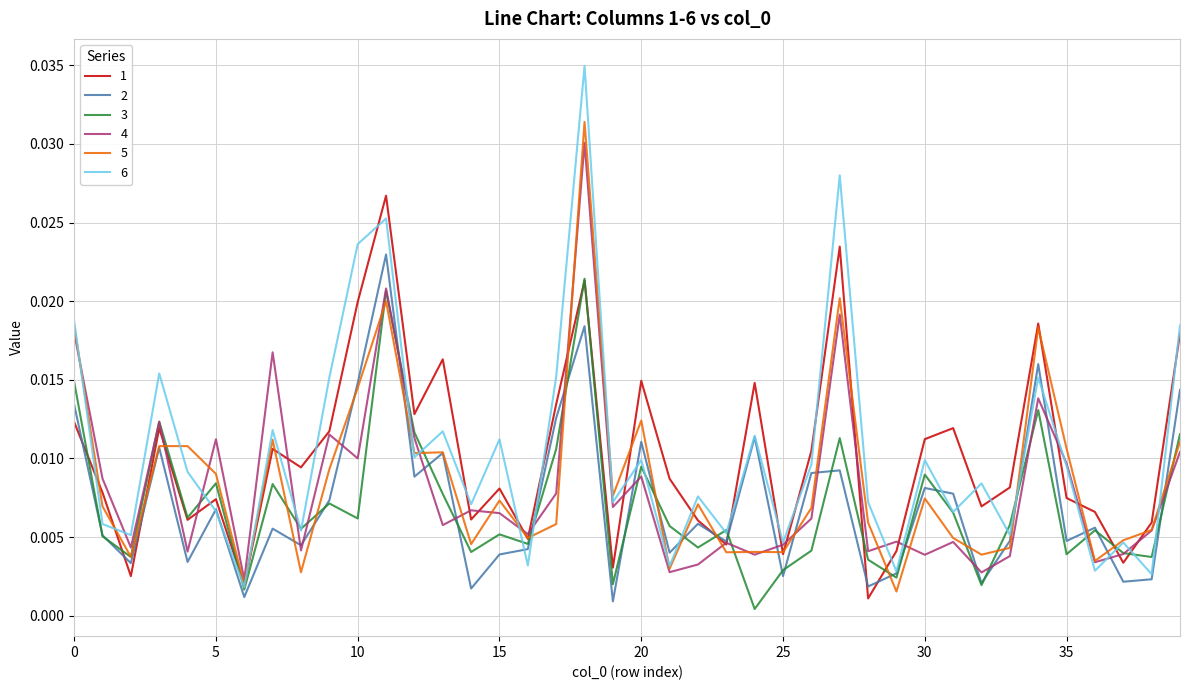

Is this an area chart (filled region under the line)?

No